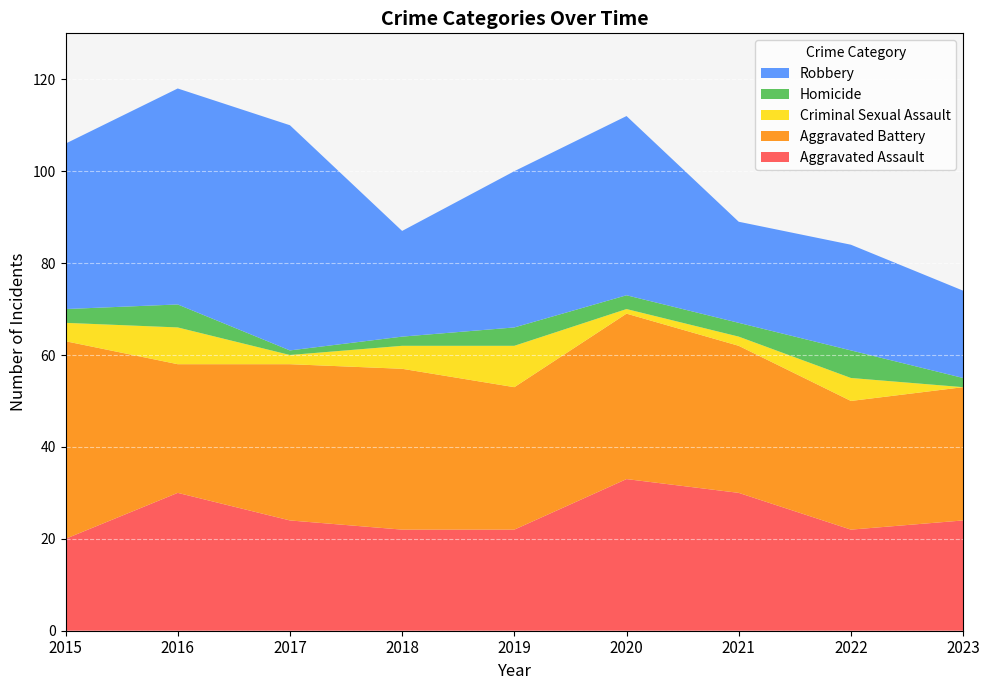

Reading left to right, transcribe all the data shown in this chart.

Aggravated Assault: 2015=20	2016=30	2017=24	2018=22	2019=22	2020=33	2021=30	2022=22	2023=24
Aggravated Battery: 2015=43	2016=28	2017=34	2018=35	2019=31	2020=36	2021=32	2022=28	2023=29
Criminal Sexual Assault: 2015=4	2016=8	2017=2	2018=5	2019=9	2020=1	2021=2	2022=5	2023=0
Homicide: 2015=3	2016=5	2017=1	2018=2	2019=4	2020=3	2021=3	2022=6	2023=2
Robbery: 2015=36	2016=47	2017=49	2018=23	2019=34	2020=39	2021=22	2022=23	2023=19